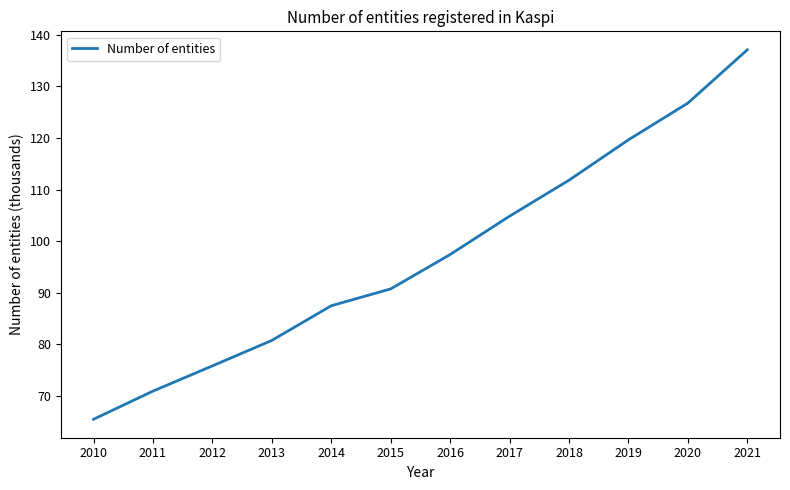

How many values are below 97?

6